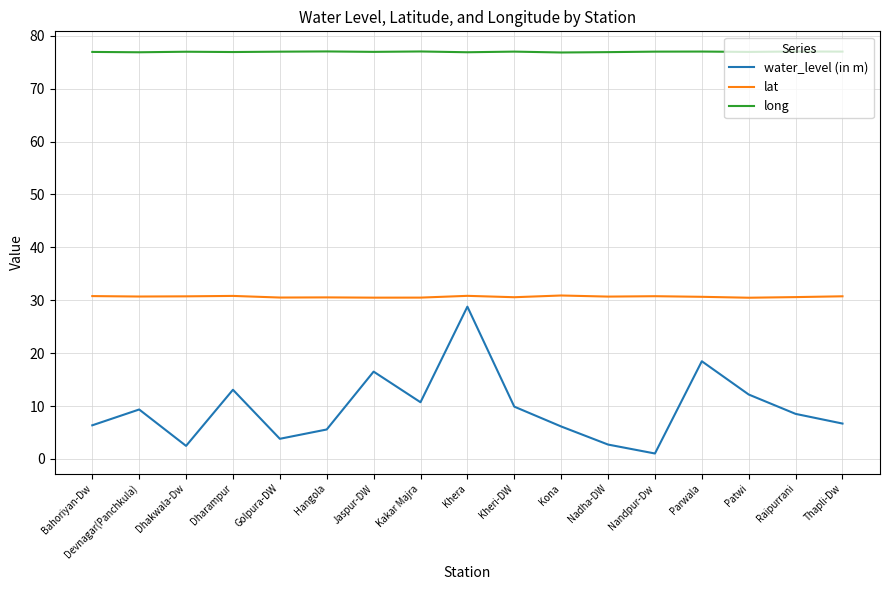

True or false: water_level (in m) has more than 0 interior local peaks.

True